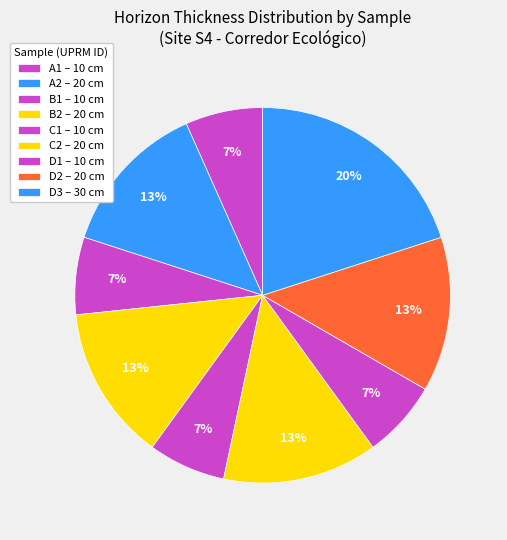

Which category has the biggest portion of the pie?

D3